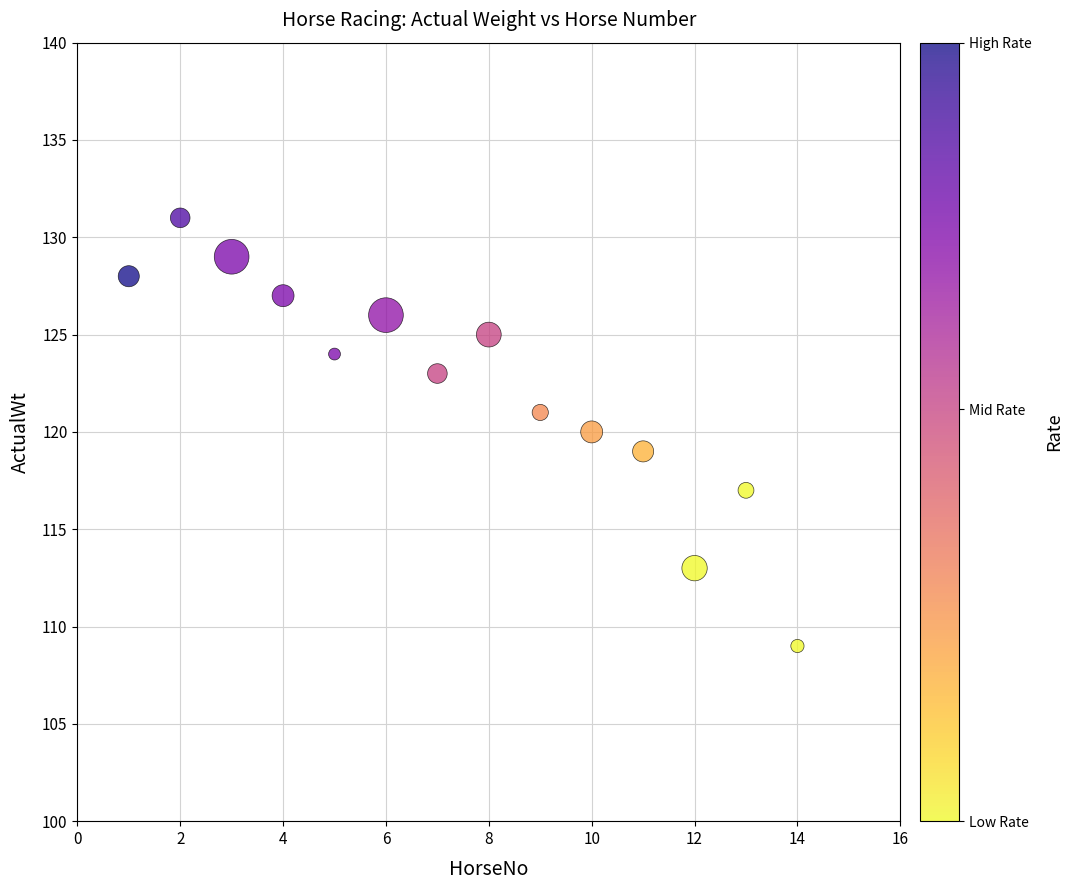

What is the range of Y values (max minus min)?

22